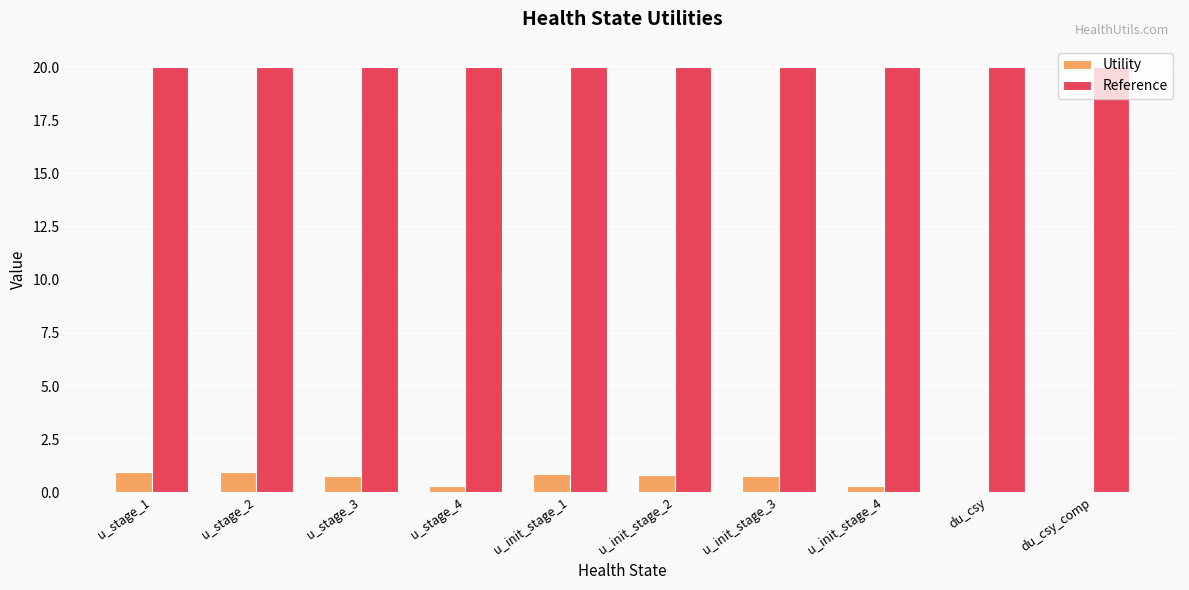

Which series has the largest total across all categories?

Reference